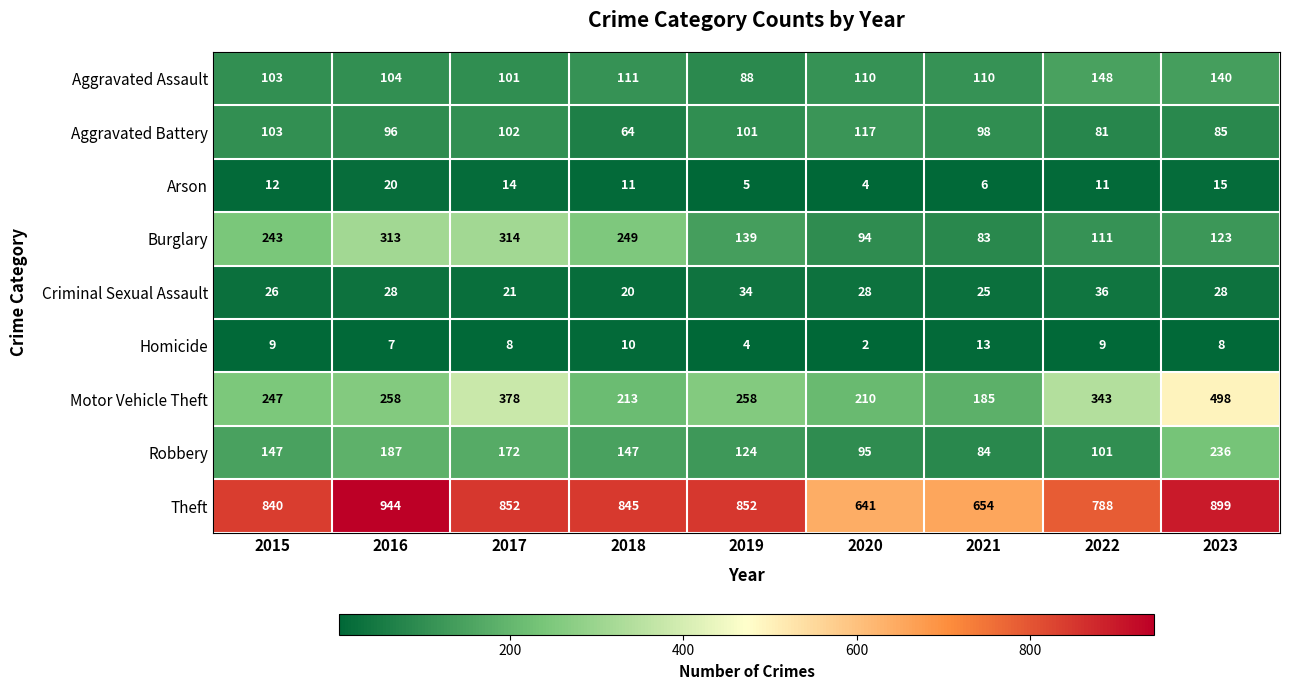

What value does the Robbery series have at 2022, to the nearest 5?

100